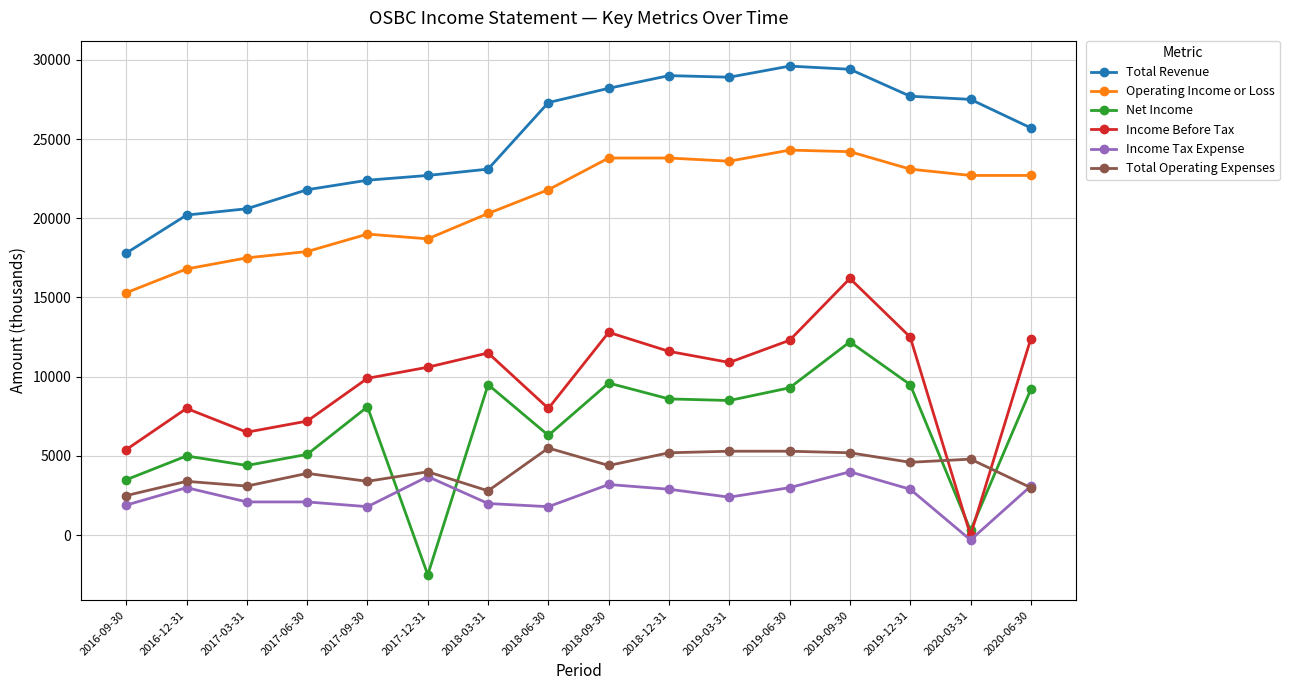

At which category is the sum across all series the highest?

2019-09-30